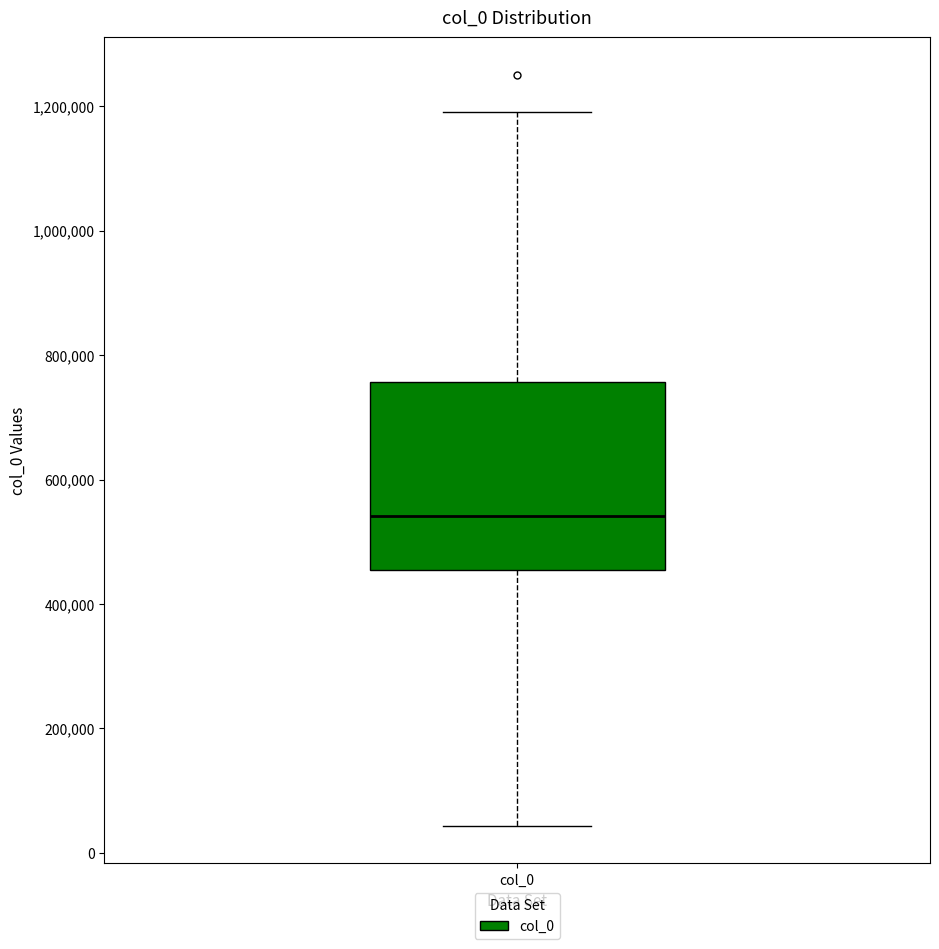

Where is the upper edge of the box for col_0 on the y-axis? The values are not printed on the chart, so give them approximately, as read against the axis.

760000